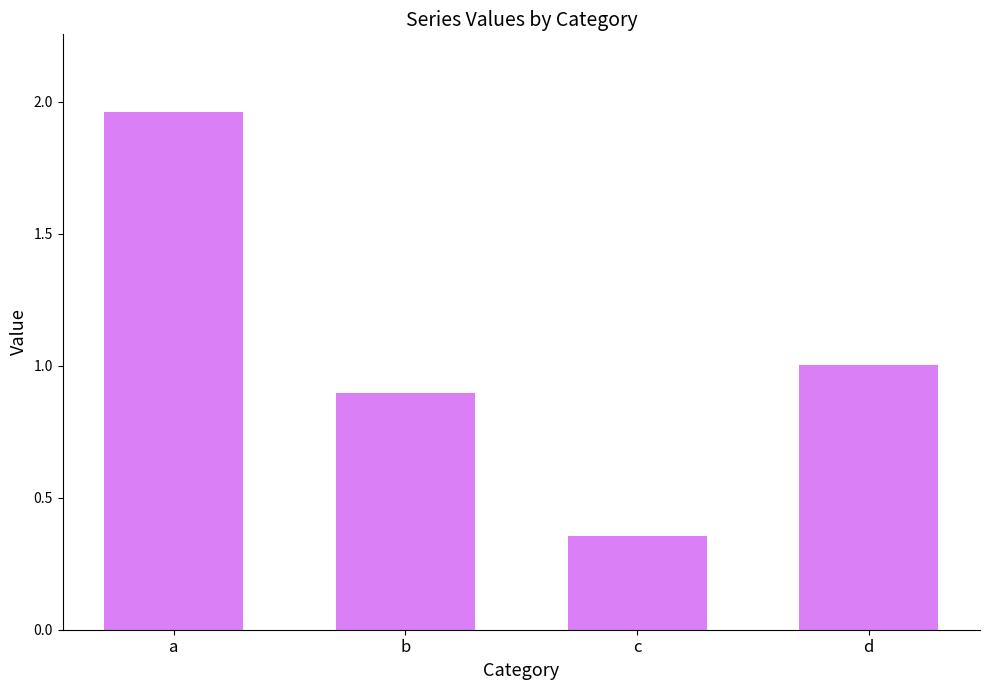

Is it true that the value at d is 1.5?

False